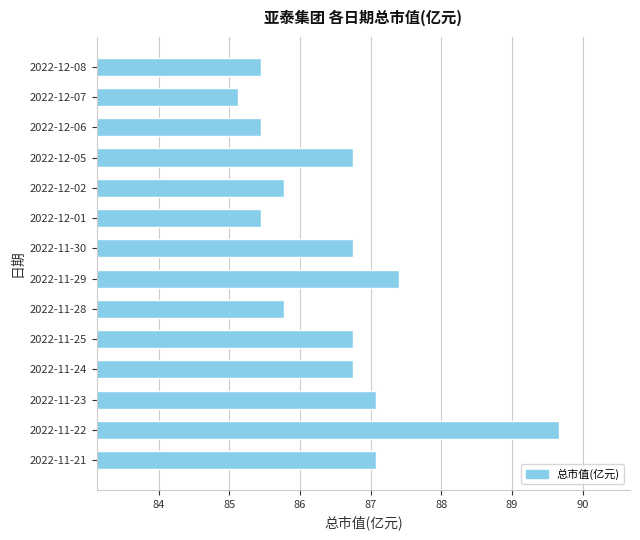

Reading top to bottom, list all the values displayed in this chart.

2022-12-08=85.5	2022-12-07=85.1	2022-12-06=85.5	2022-12-05=86.8	2022-12-02=85.8	2022-12-01=85.5	2022-11-30=86.8	2022-11-29=87.4	2022-11-28=85.8	2022-11-25=86.8	2022-11-24=86.8	2022-11-23=87.1	2022-11-22=89.7	2022-11-21=87.1